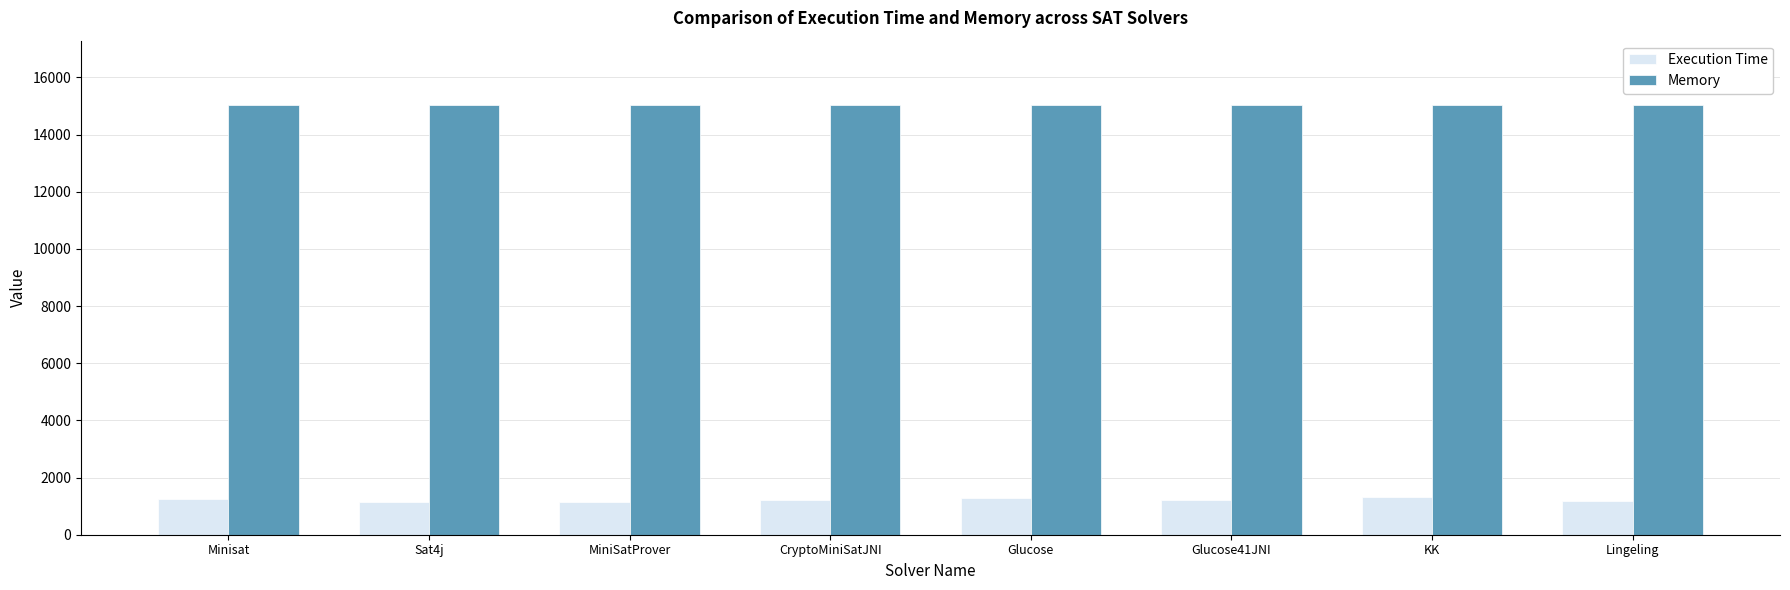

At how many categories does at least one series exceed 2931?

8